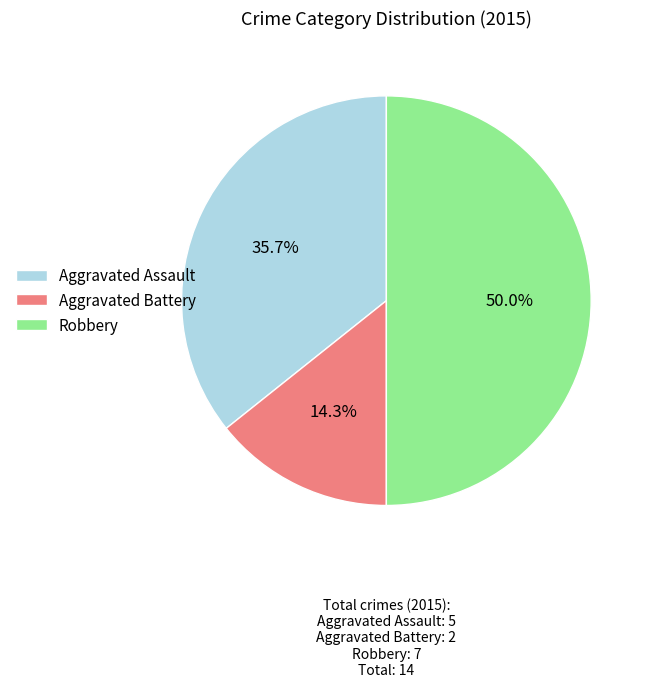

How much of the chart is everything except Aggravated Battery?

85.7%